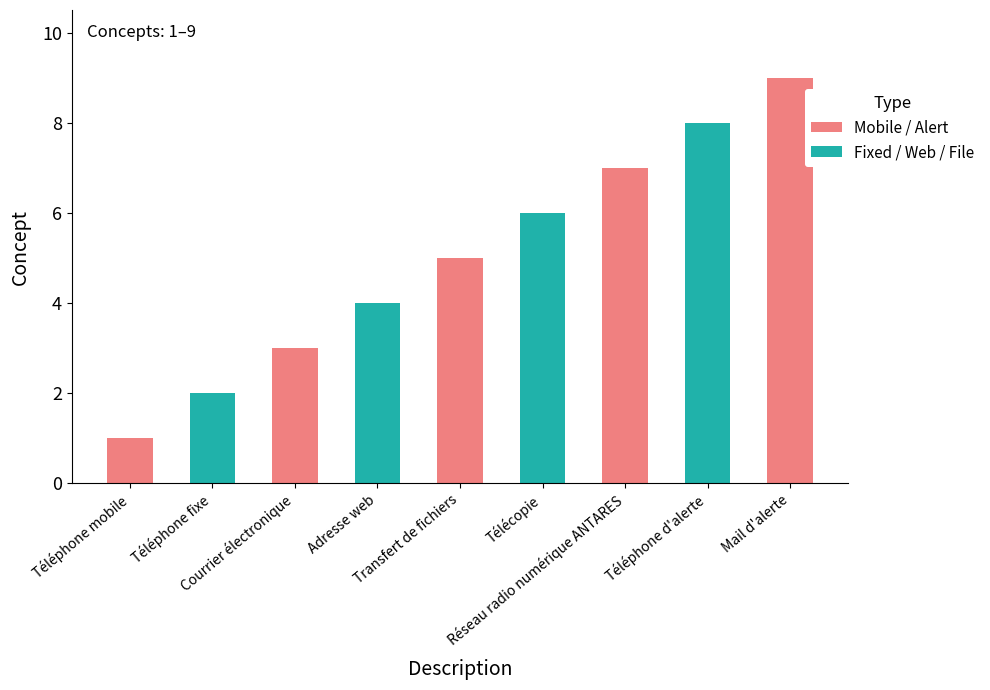

Does the chart contain any negative values?

No